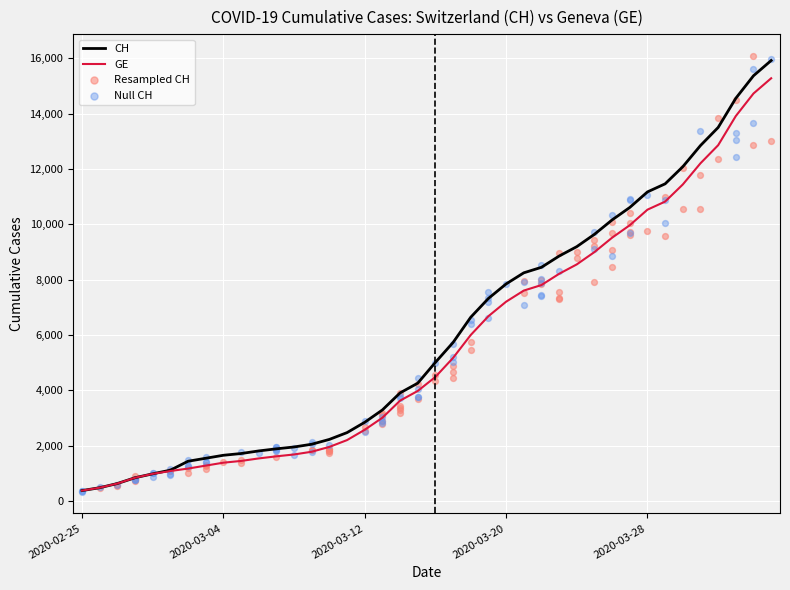

What is the total value across all series at 2020-03-13?

6301